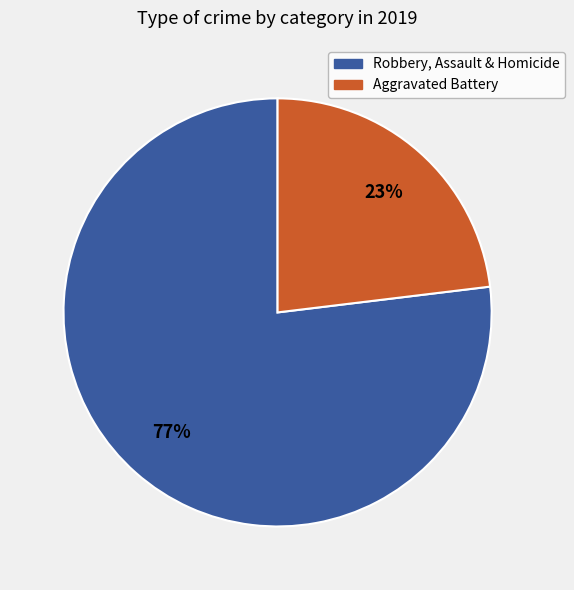

Is there a majority slice in this chart?

Yes